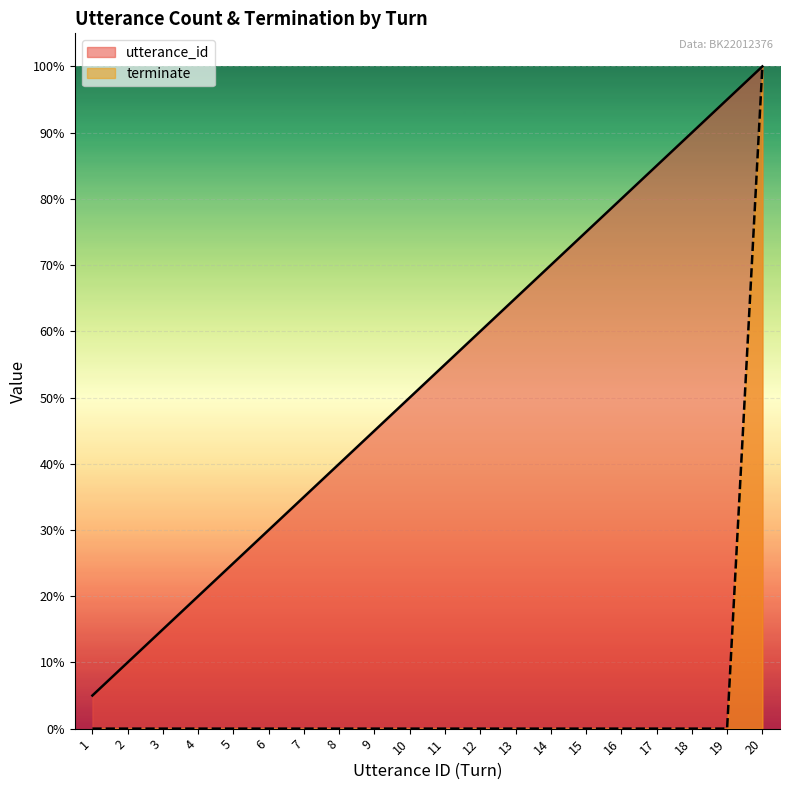

What is the sum of all utterance_id values?

10.5